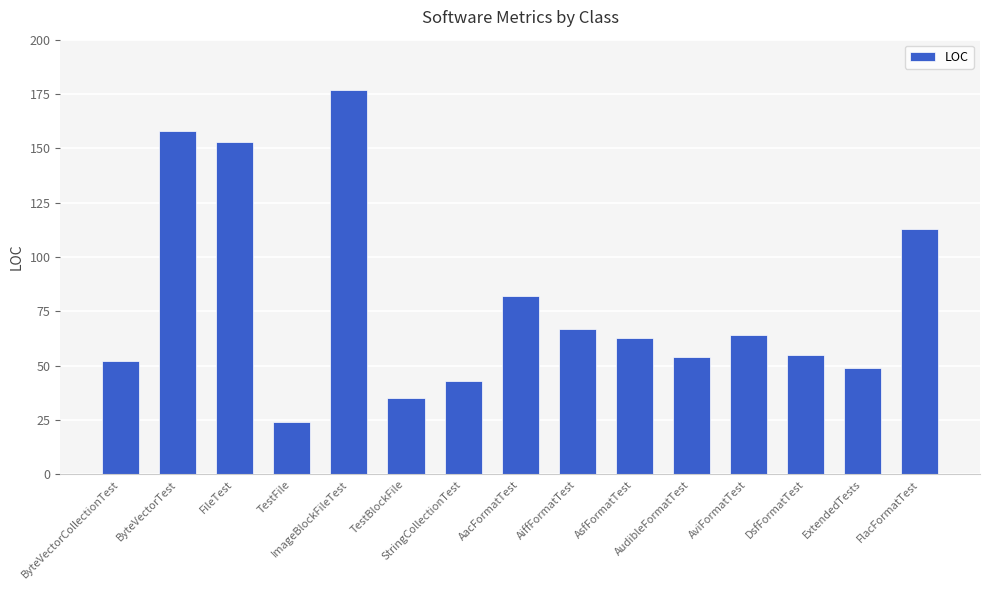

The value at FileTest is 233. True or false?

False